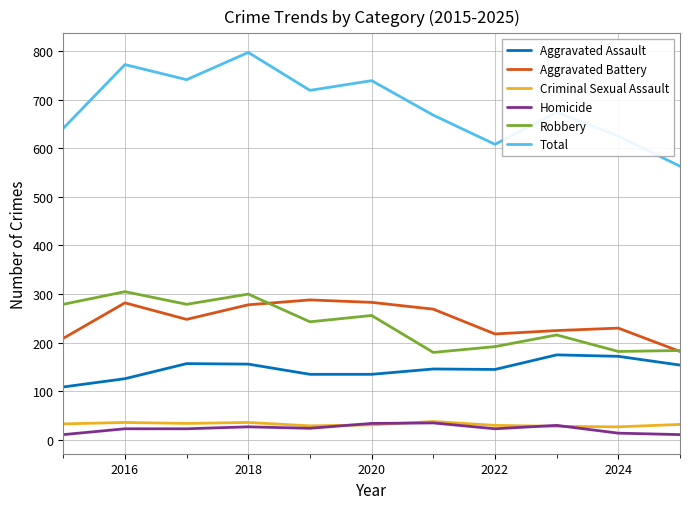

Which series has the widest spread of values?

Total